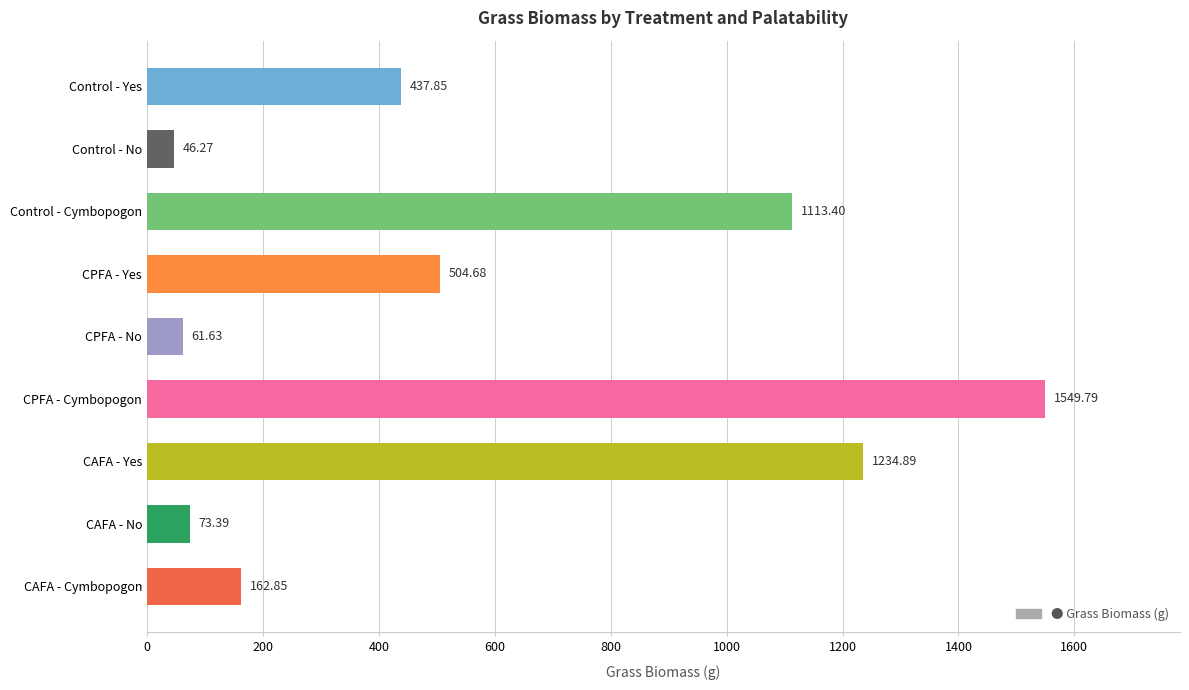

What is the maximum value shown in the chart?

1549.8